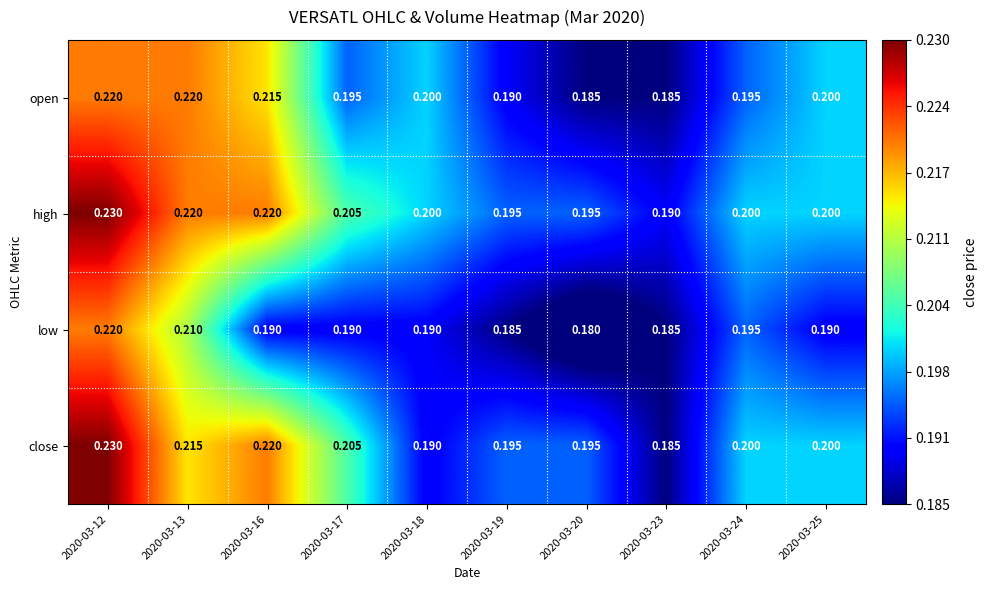

At which category does the chart reach its minimum across all series?

2020-03-20